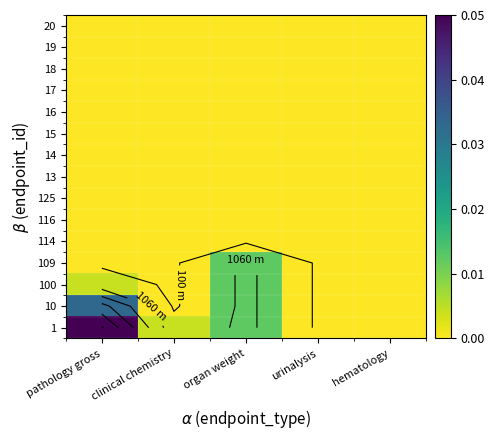

At which category does the chart reach its peak across all series?

pathology gross